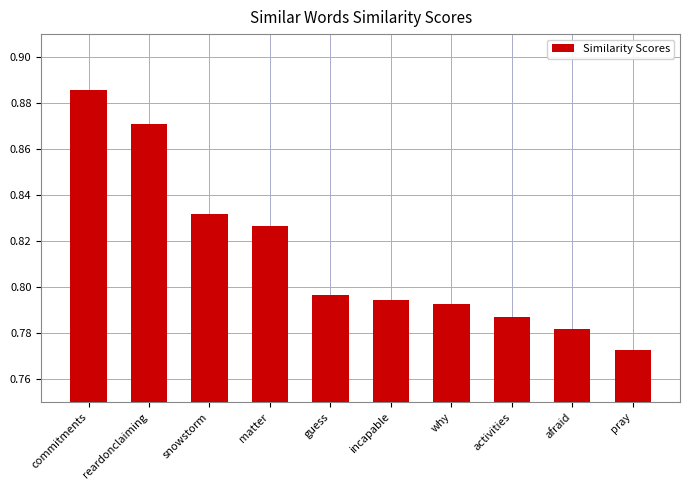

What is the sum of the values at incapable and pray?

1.6